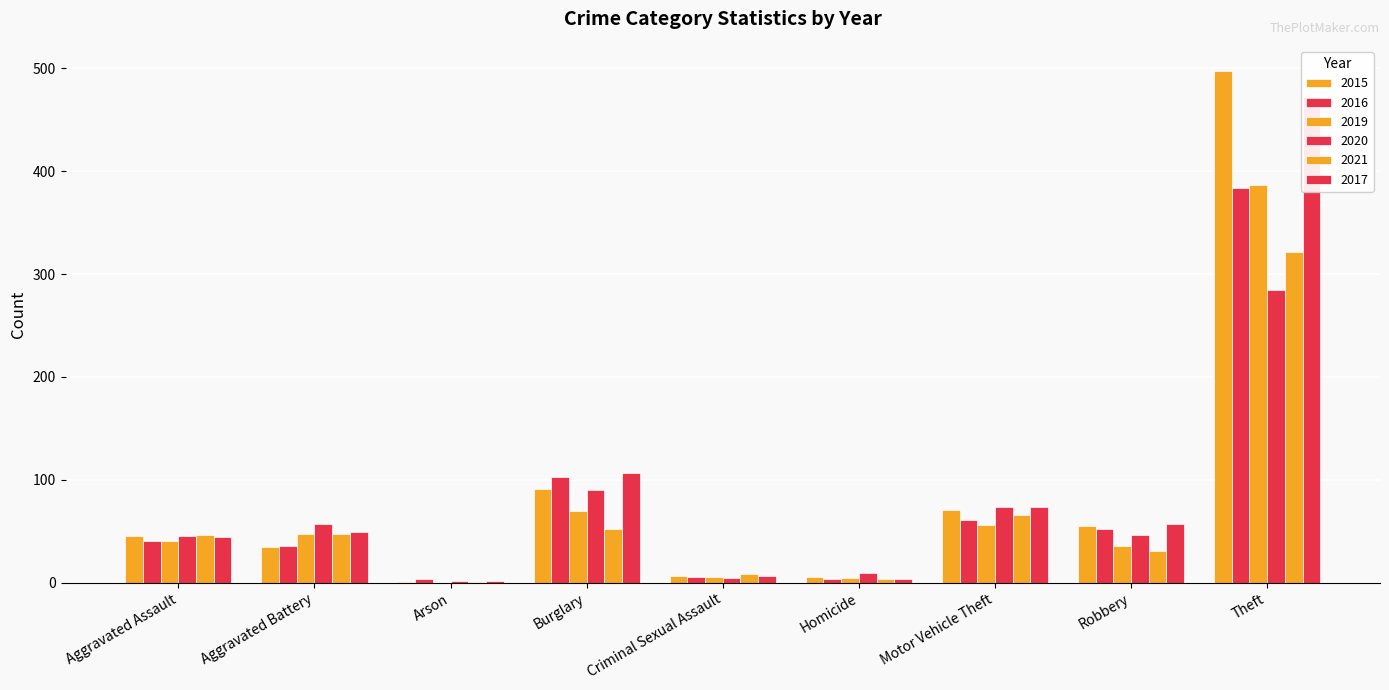

What is the difference between the maximum and minimum values in the 2020 series?

283